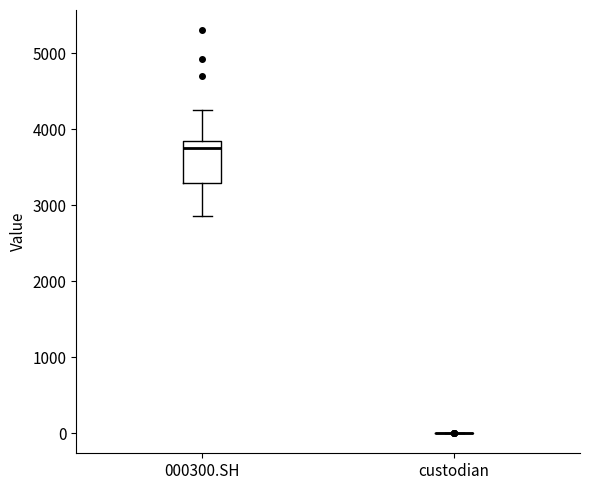

Reading left to right, transcribe this box plot: for each box, give where its median line is, the range the box spans, and where its two whiskers end, as read against the y-axis. The values are not printed on the chart, so give them approximately, as read against the axis.

000300.SH: median 3800 (just below the box's upper edge), box 3300 to 3800, whiskers 2900 to 4300
custodian: box collapsed to a line at 0, whiskers 0 to 0